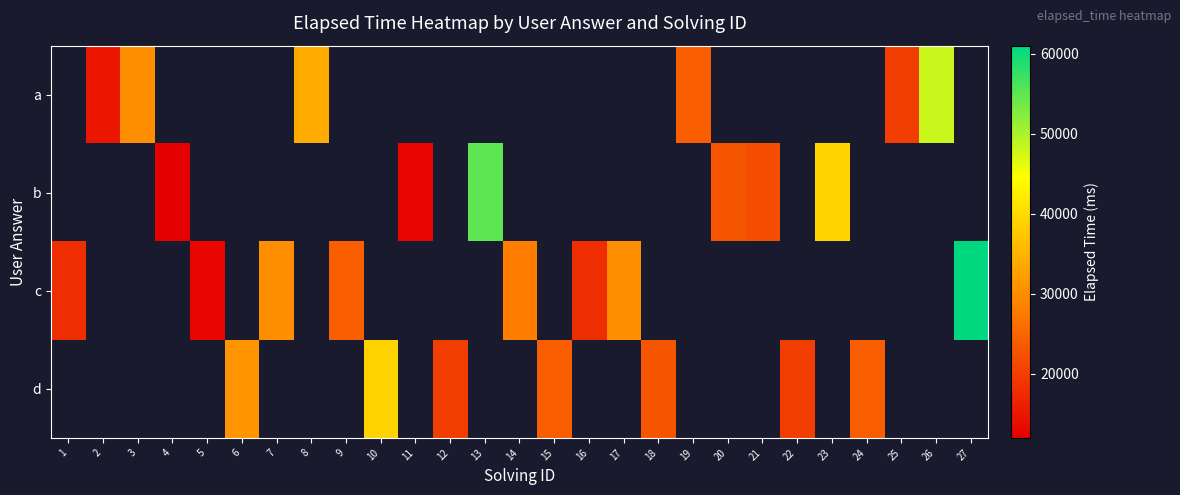

How many values in a are above zero?

6